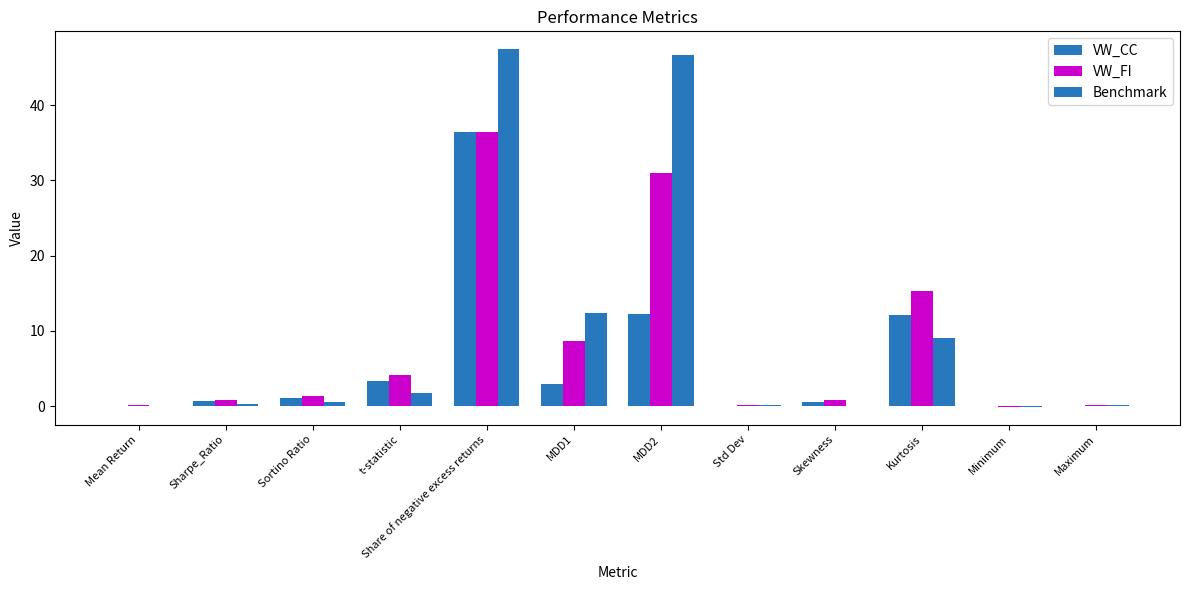

Reading left to right, extract all data points from this chart.

VW_CC: Mean Return=0.0	Sharpe_Ratio=0.6	Sortino Ratio=1.1	t-statistic=3.4	Share of negative excess returns=36.5	MDD1=2.9	MDD2=12.2	Std Dev=0.1	Skewness=0.6	Kurtosis=12.2	Minimum=-0.0	Maximum=0.0
VW_FI: Mean Return=0.1	Sharpe_Ratio=0.7	Sortino Ratio=1.4	t-statistic=4.1	Share of negative excess returns=36.5	MDD1=8.7	MDD2=31.0	Std Dev=0.1	Skewness=0.8	Kurtosis=15.2	Minimum=-0.1	Maximum=0.1
Benchmark: Mean Return=0.0	Sharpe_Ratio=0.2	Sortino Ratio=0.5	t-statistic=1.8	Share of negative excess returns=47.4	MDD1=12.4	MDD2=46.7	Std Dev=0.2	Skewness=-0.1	Kurtosis=9.0	Minimum=-0.1	Maximum=0.1